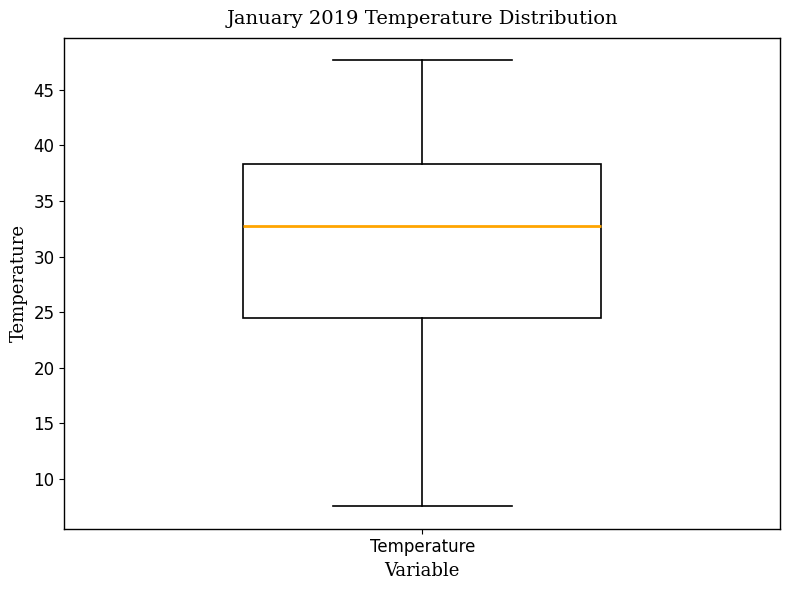

Where does the upper whisker of the box for Temperature end on the y-axis? The values are not printed on the chart, so give them approximately, as read against the axis.

47.5